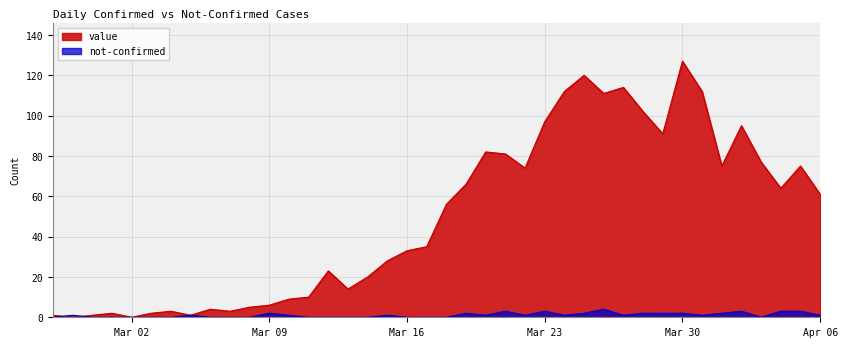

Does the chart display data point markers on the line(s)?

No